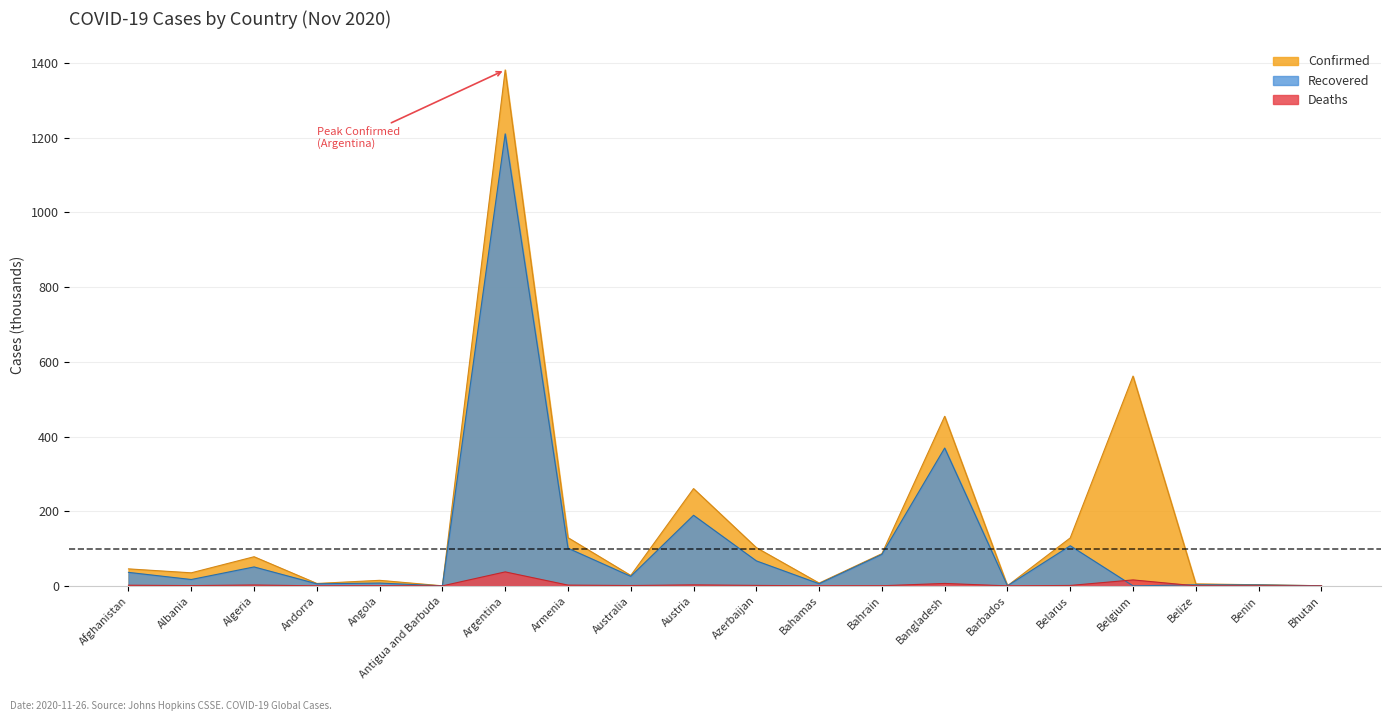

What is the difference between the highest and lowest values at Azerbaijan?

101.2